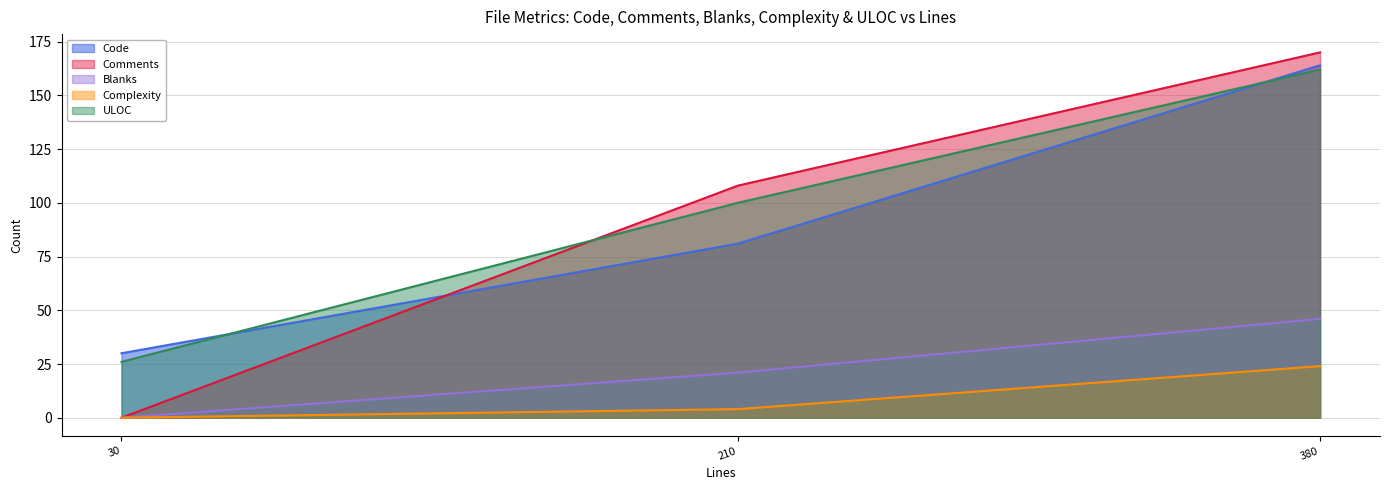

True or false: Comments has a value of 108 at 210.

True